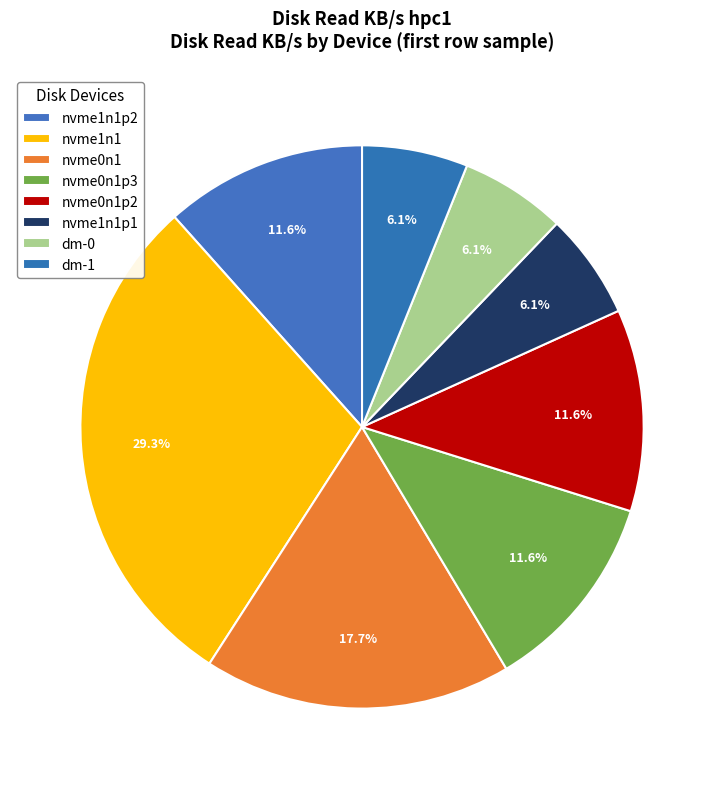

To the nearest percent, what is the difference between the largest and smallest slice percentages?

23%